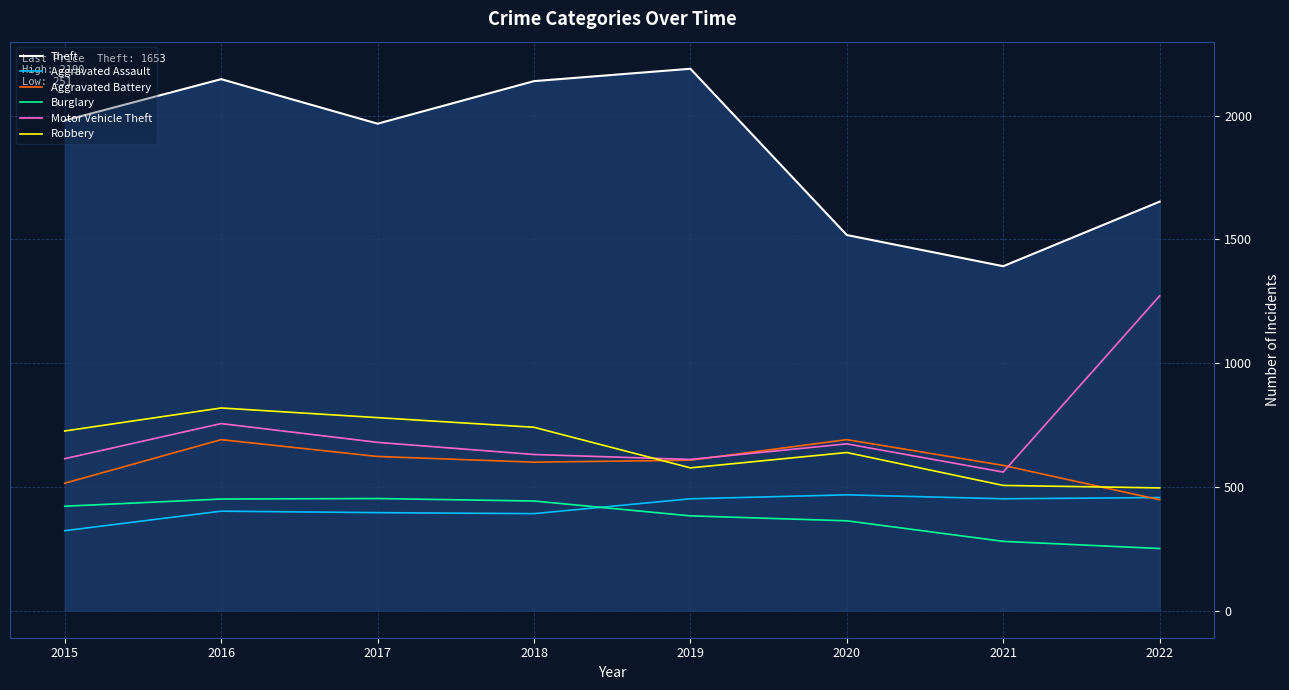

How many series are shown in this chart?

6